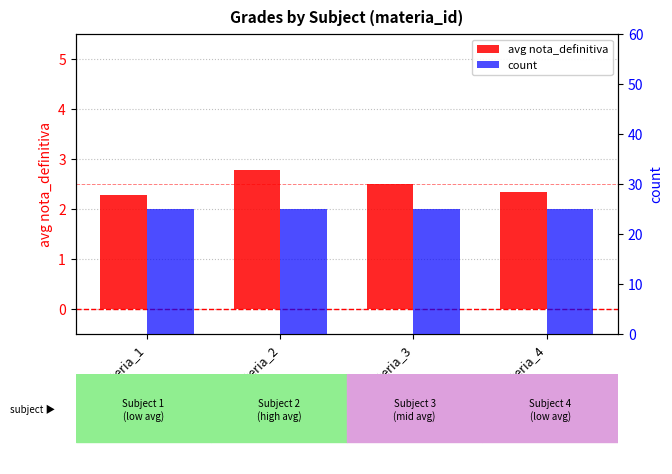

What are all the series names shown in the legend?

avg nota_definitiva, count